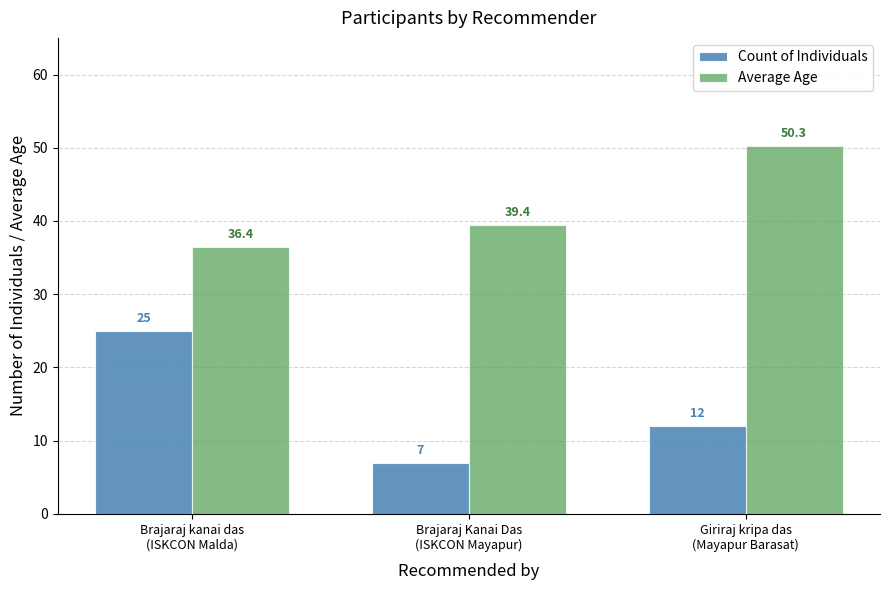

True or false: Average Age has a value of 39.4 at Brajaraj Kanai Das
(ISKCON Mayapur).

True